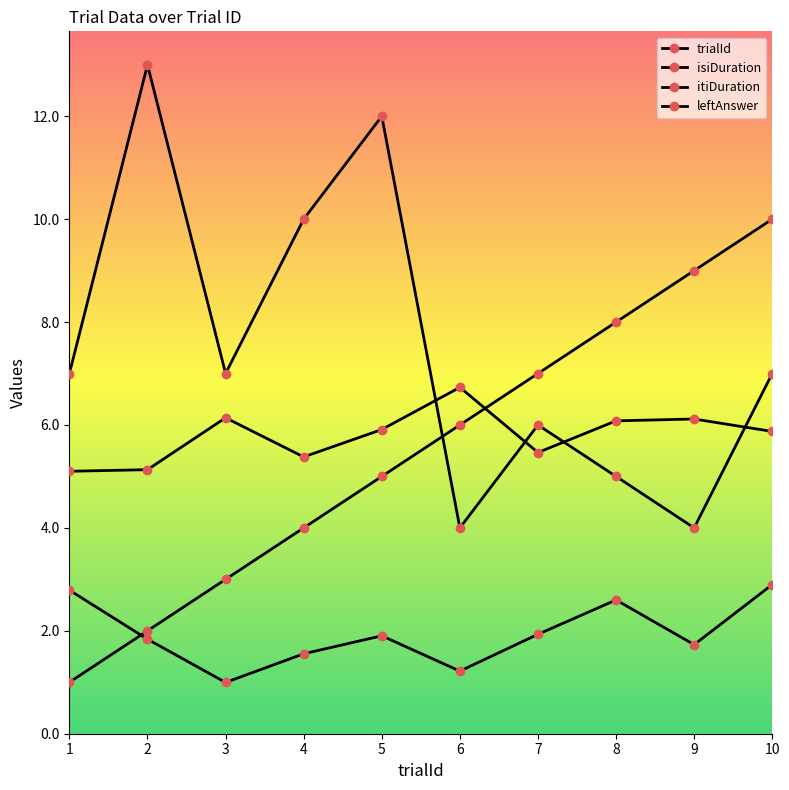

What is the highest value of the leftAnswer series?

13.0